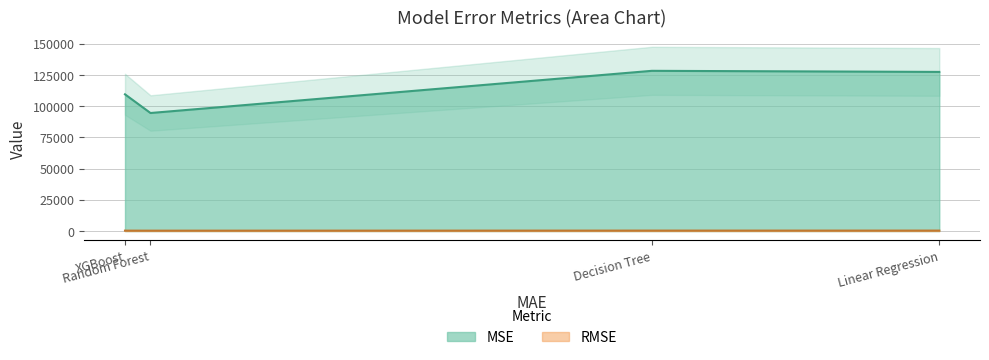

What is the difference between the MSE values at XGBoost and Linear Regression?

17971.5